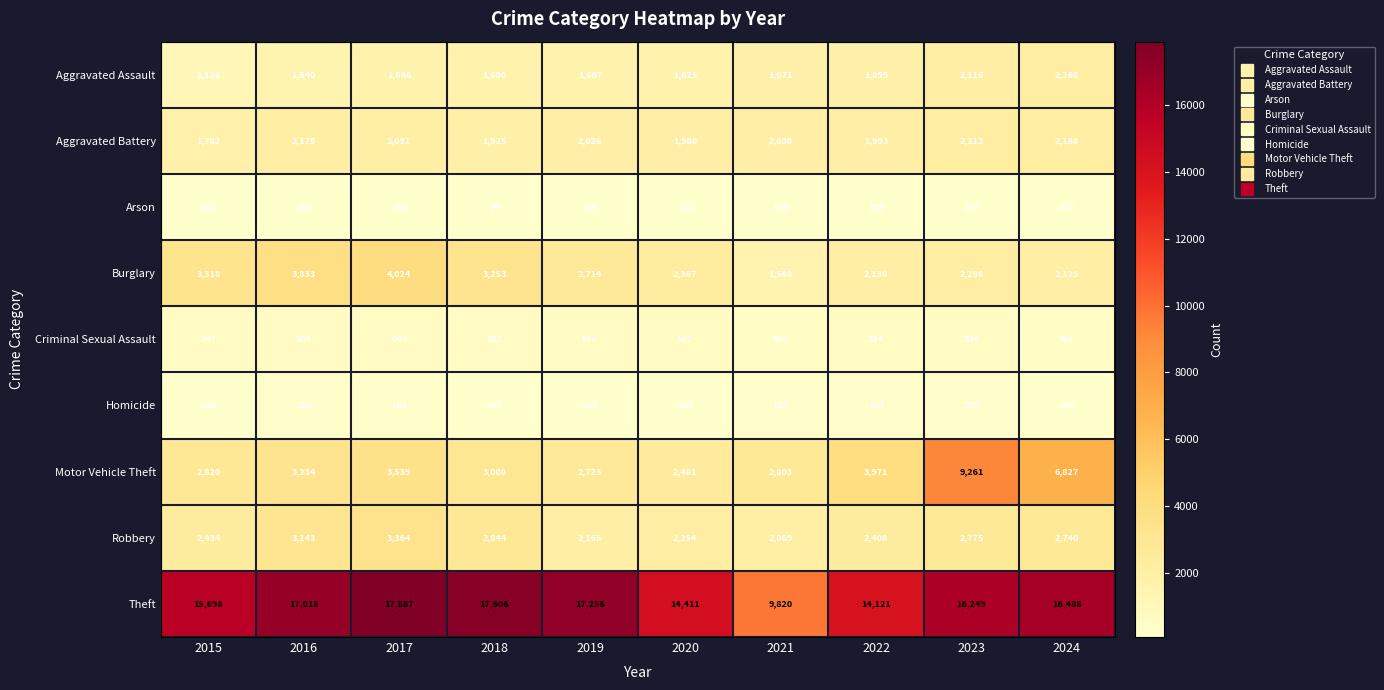

At which label is Aggravated Battery closest to 1997?

2022